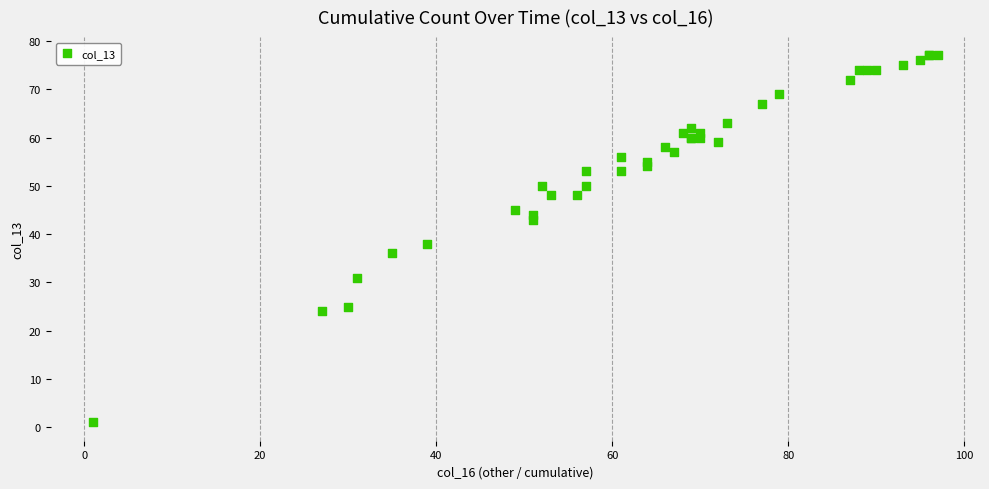

What Y value in the scatter plot is closest to 39?

38